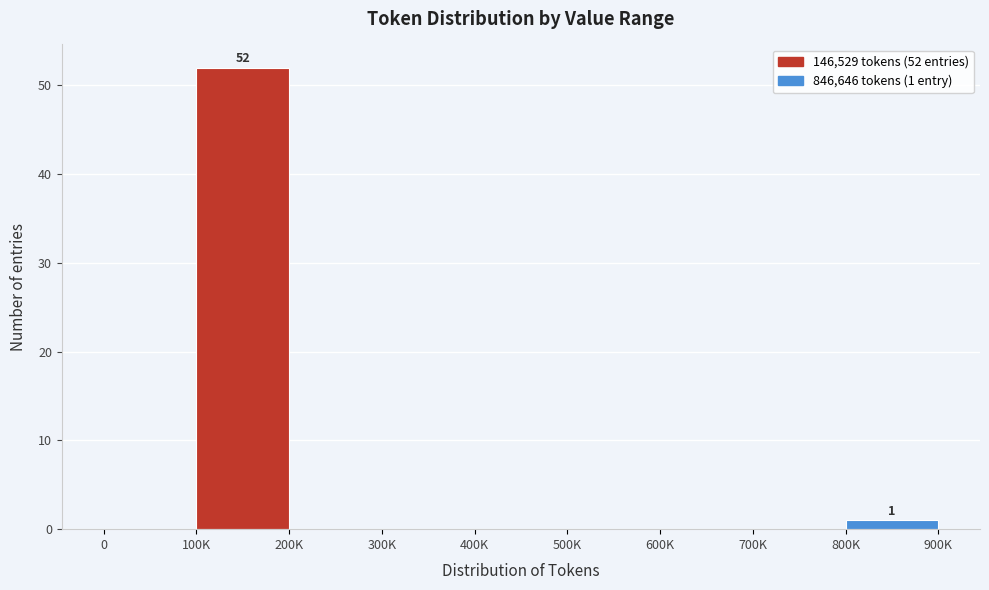

What is the greatest value displayed?

52